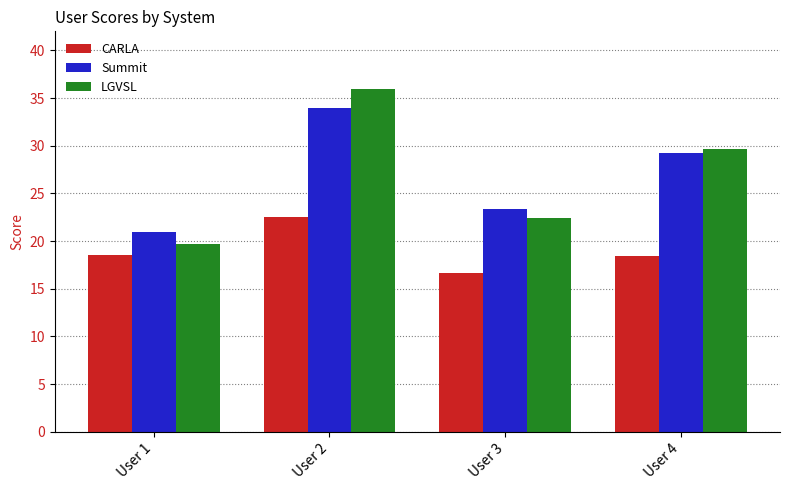

Rank the categories by LGVSL value from lowest to highest.

User 1, User 3, User 4, User 2